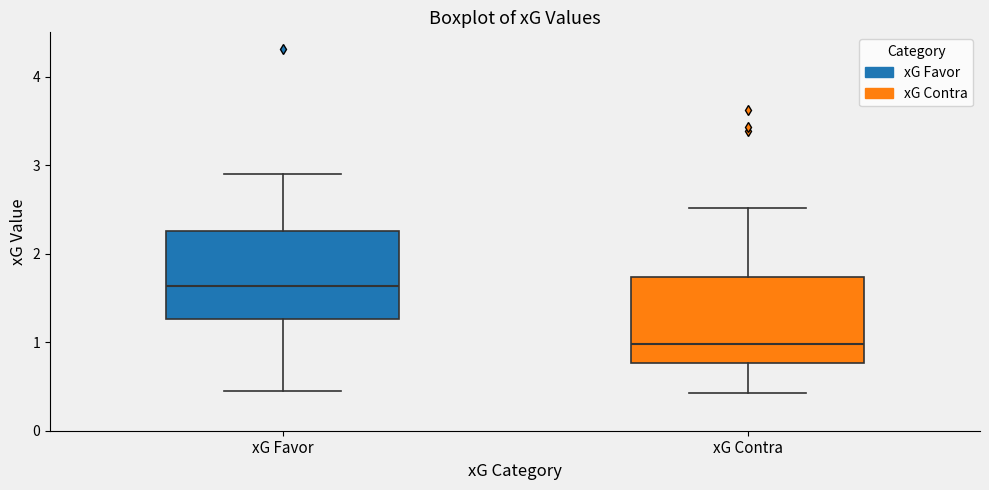

Which box has the highest median line?

xG Favor